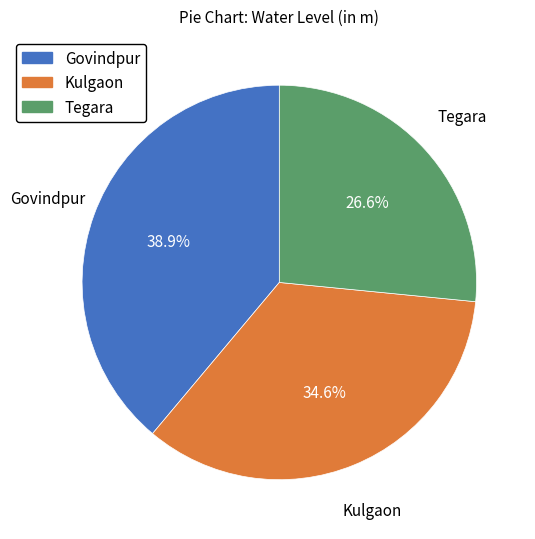

Which slice is the largest?

Govindpur